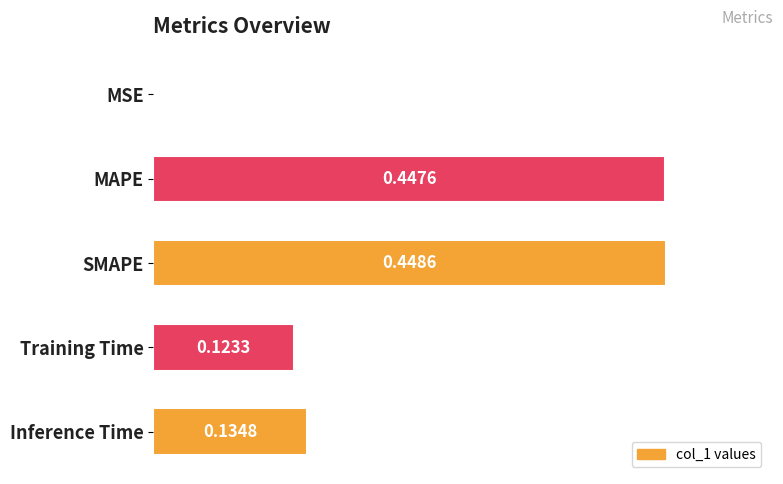

At which label is the value closest to 0?

MSE